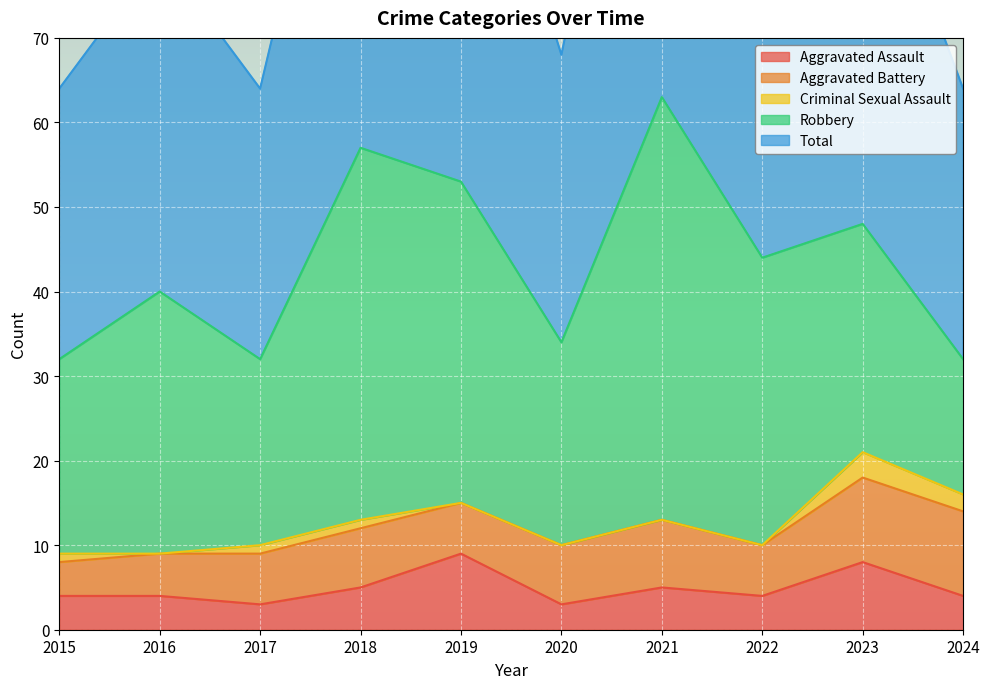

How many lines are shown in the chart?

5